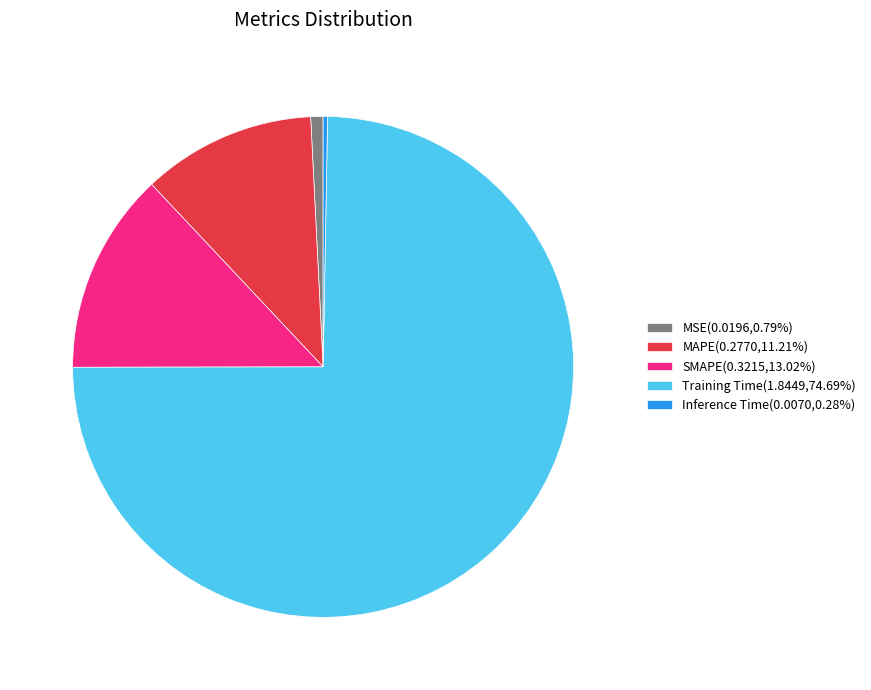

Does any single category account for the majority?

Yes